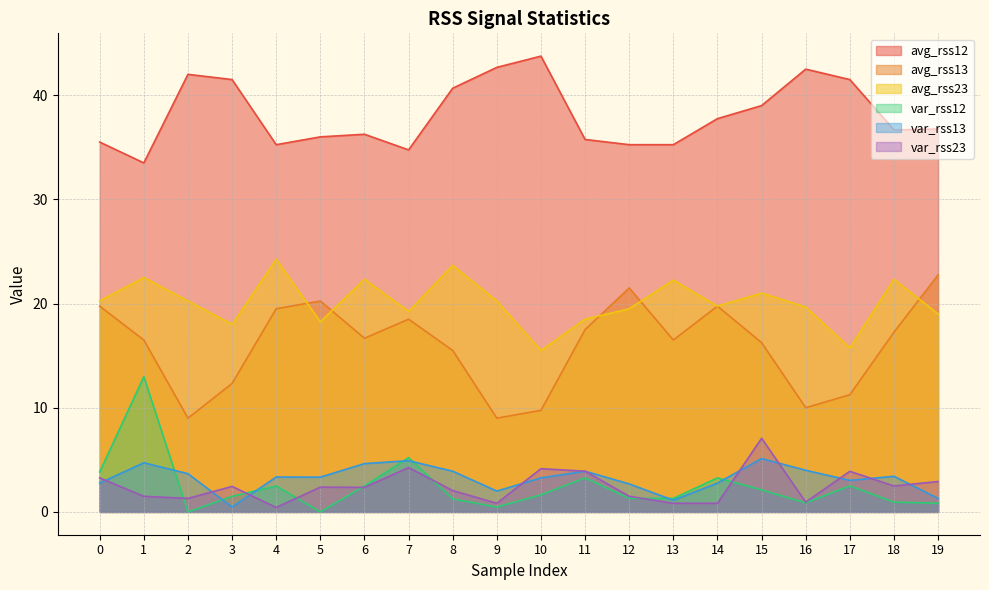

What are all the series names shown in the legend?

avg_rss12, avg_rss13, avg_rss23, var_rss12, var_rss13, var_rss23